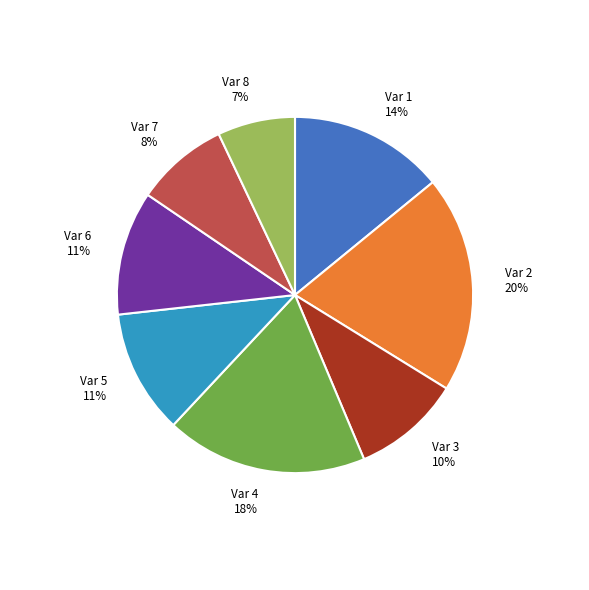

Does any single category account for the majority?

No